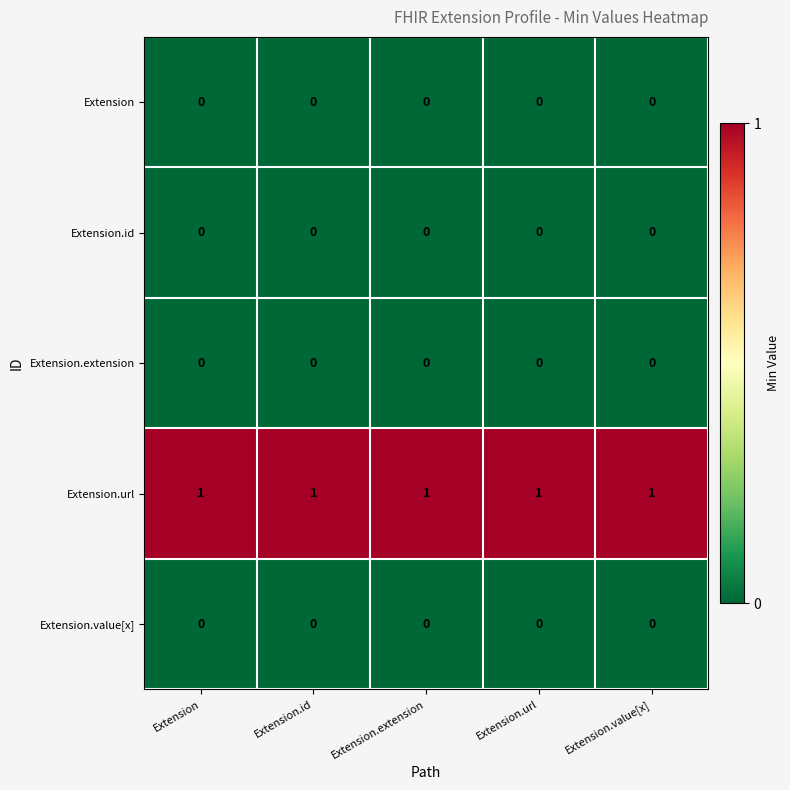

Which series has the largest total across all categories?

Extension.url